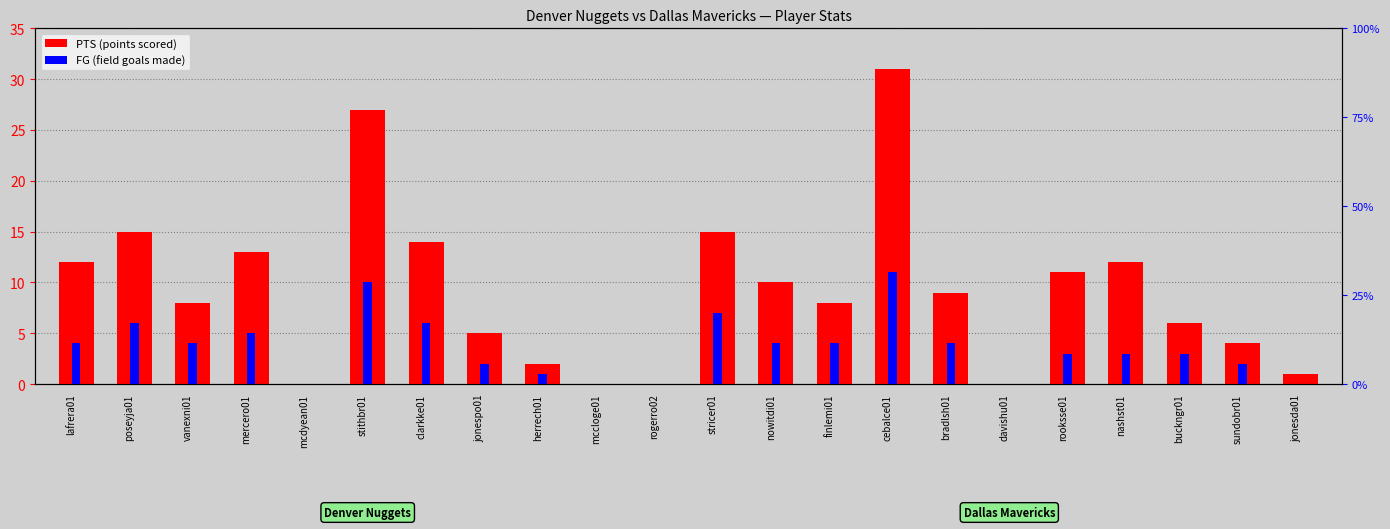

Which label corresponds to the smallest value in the chart?

mcdyean01